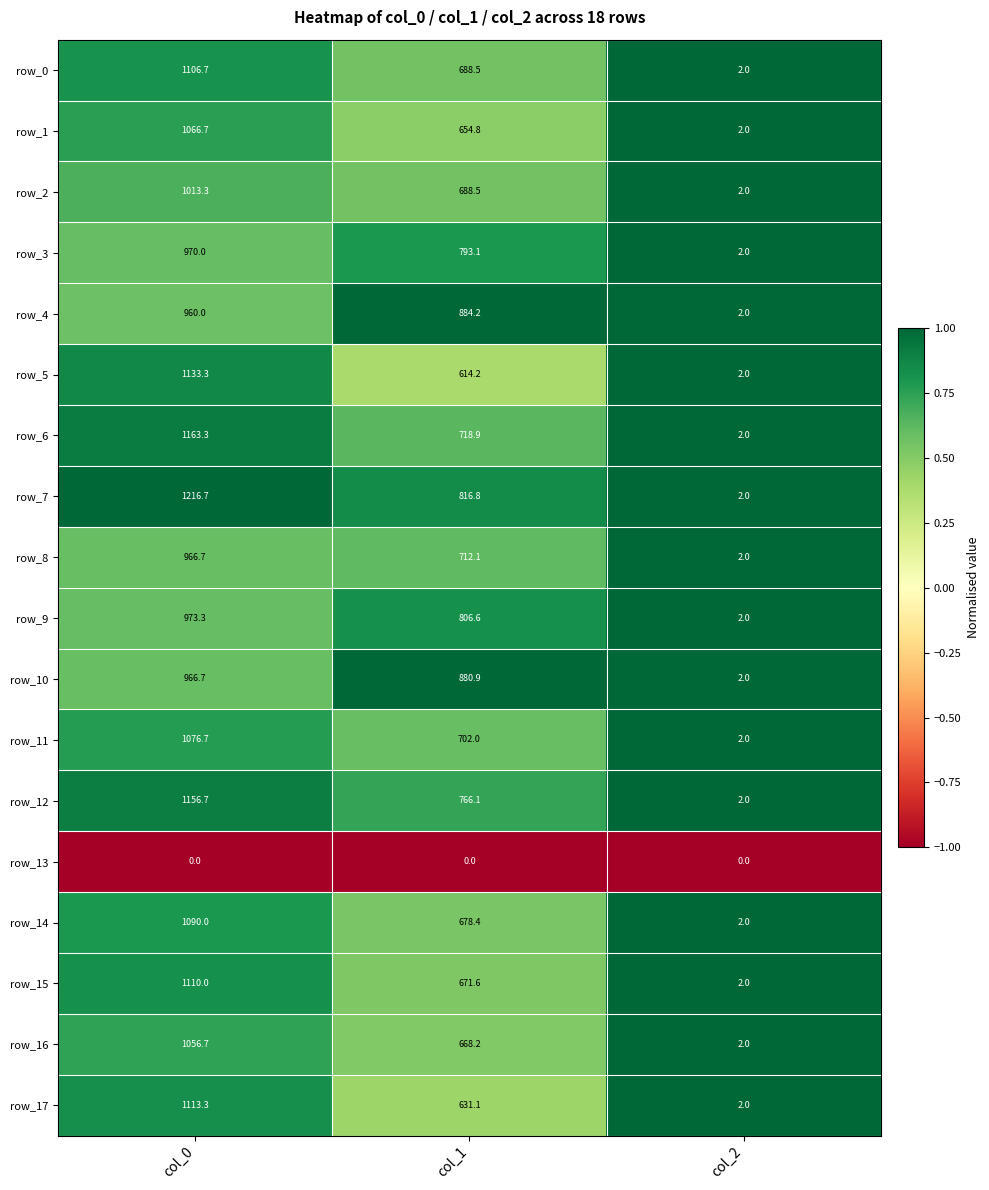

Between col_0 and col_2, which series saw the biggest shift?

row_7